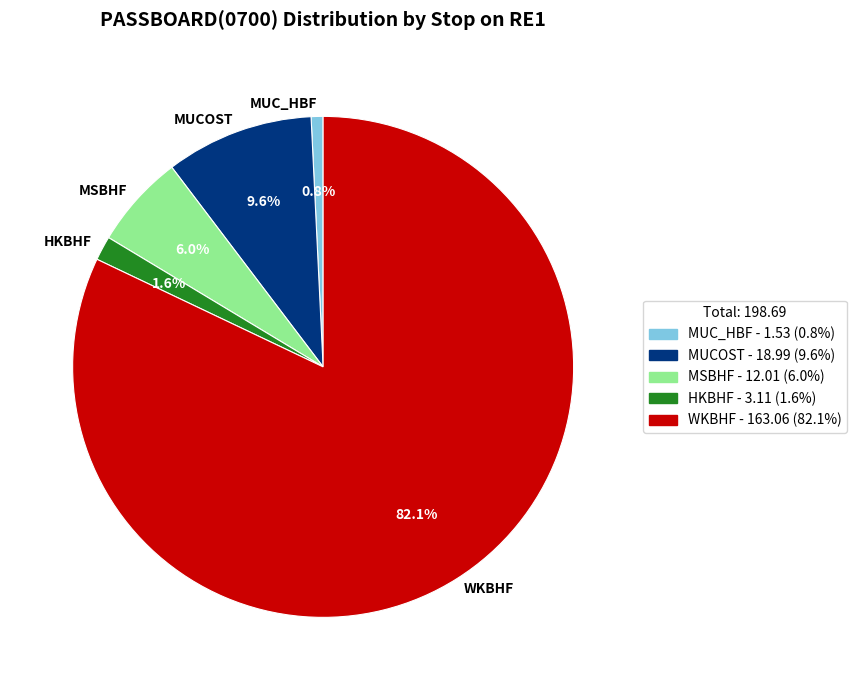

Count the number of slices in the pie.

5